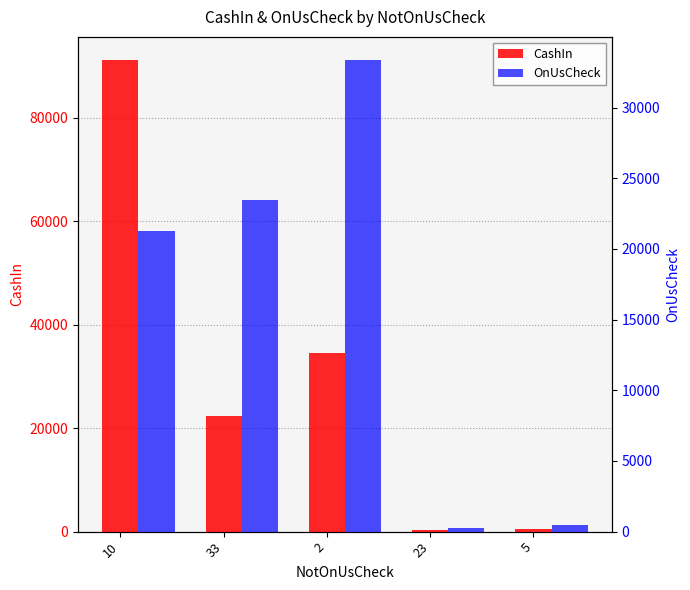

Reading left to right, what are all the values shown in this chart?

CashIn: 91107.0	22378.0	34567.0	334.6	445.8
OnUsCheck: 21233.0	23456.0	33333.0	223.4	445.1